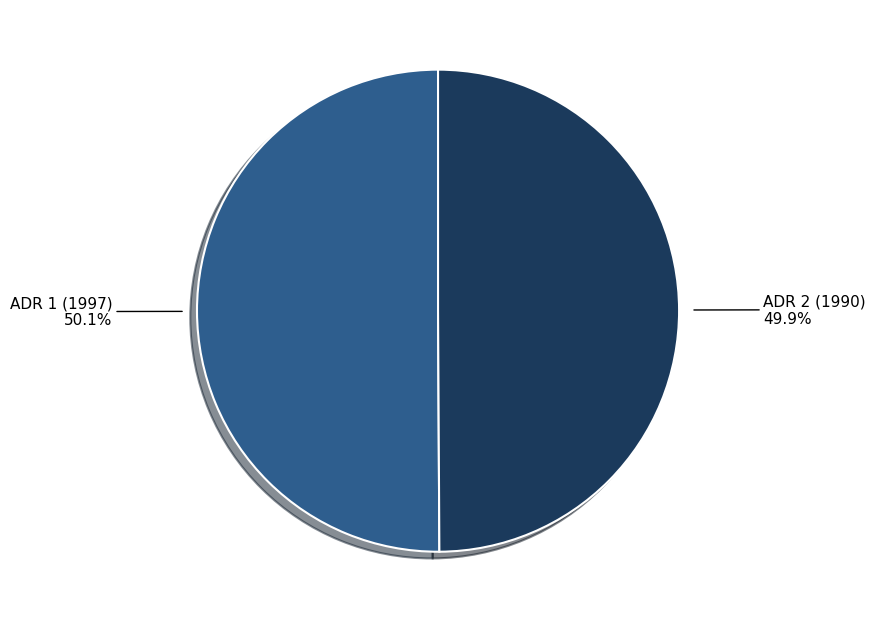

Does any single category account for the majority?

Yes